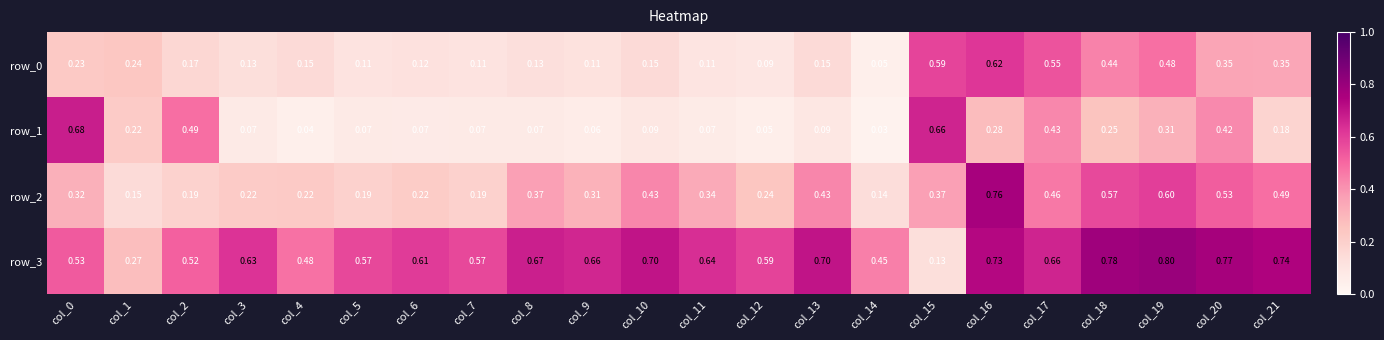

At how many categories does at least one series exceed 0?

22